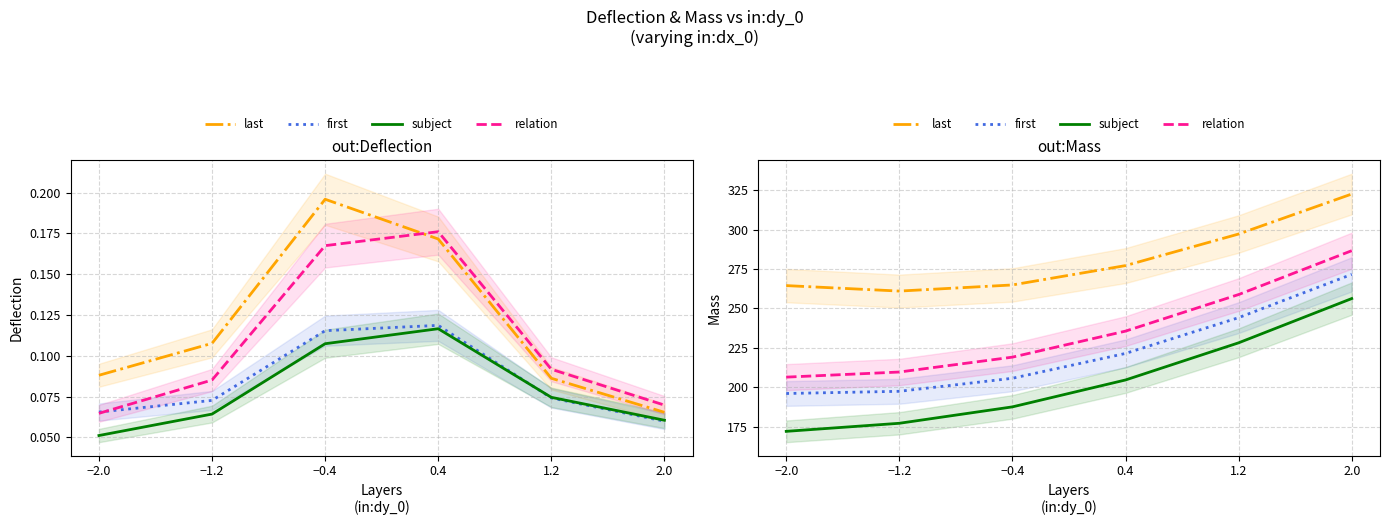

At −1.2, list the series in order from smallest to largest.

subject, first, relation, last